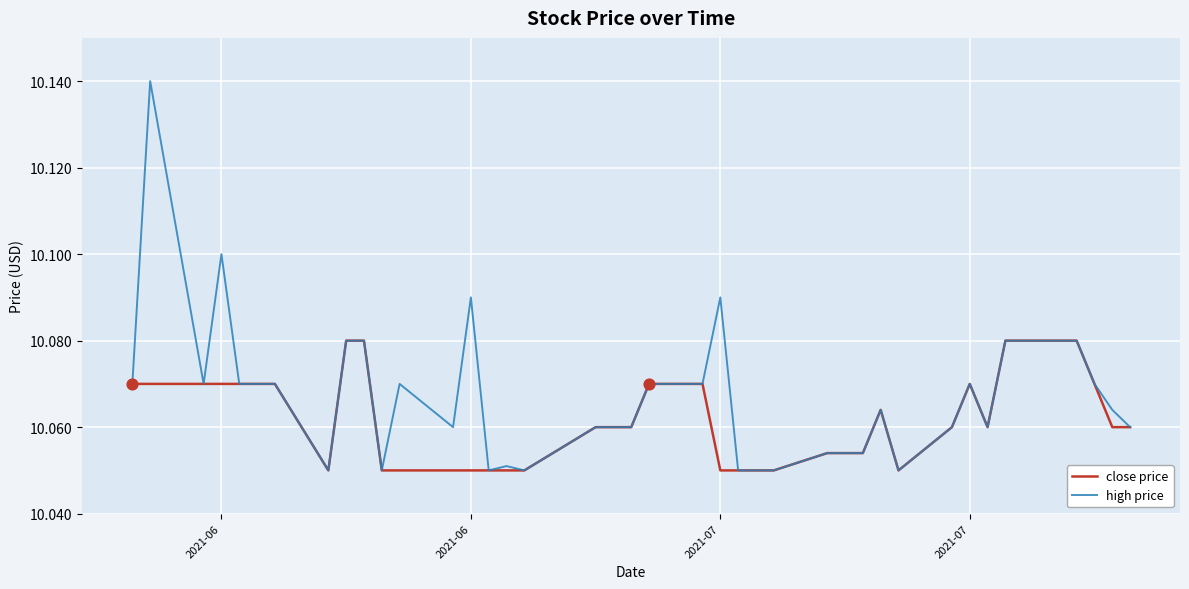

Rank the series by their maximum value, from lowest to highest.

close price, high price